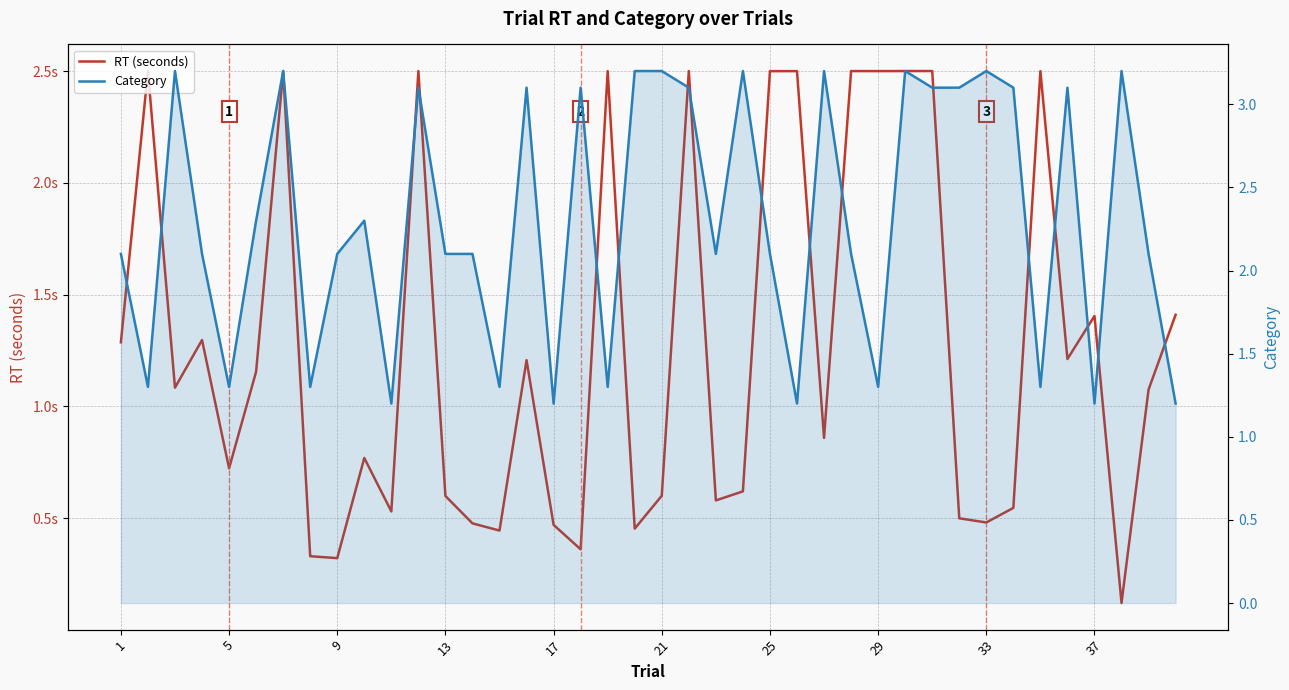

How many interior local peaks does the RT (seconds) series have?

12